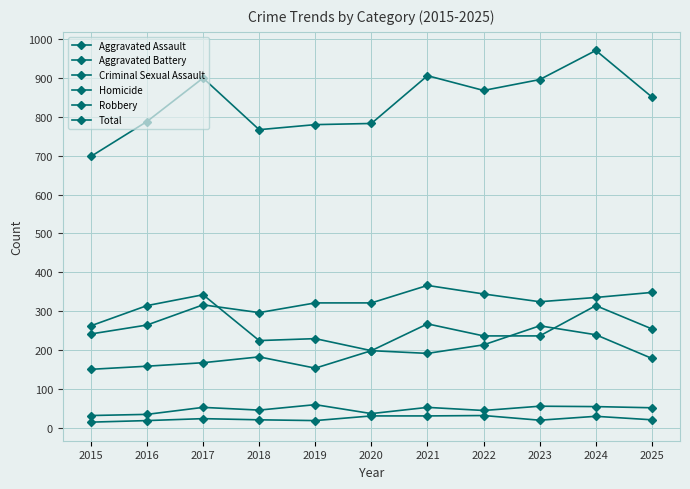

Which series changed the most between 2021 and 2024?

Total